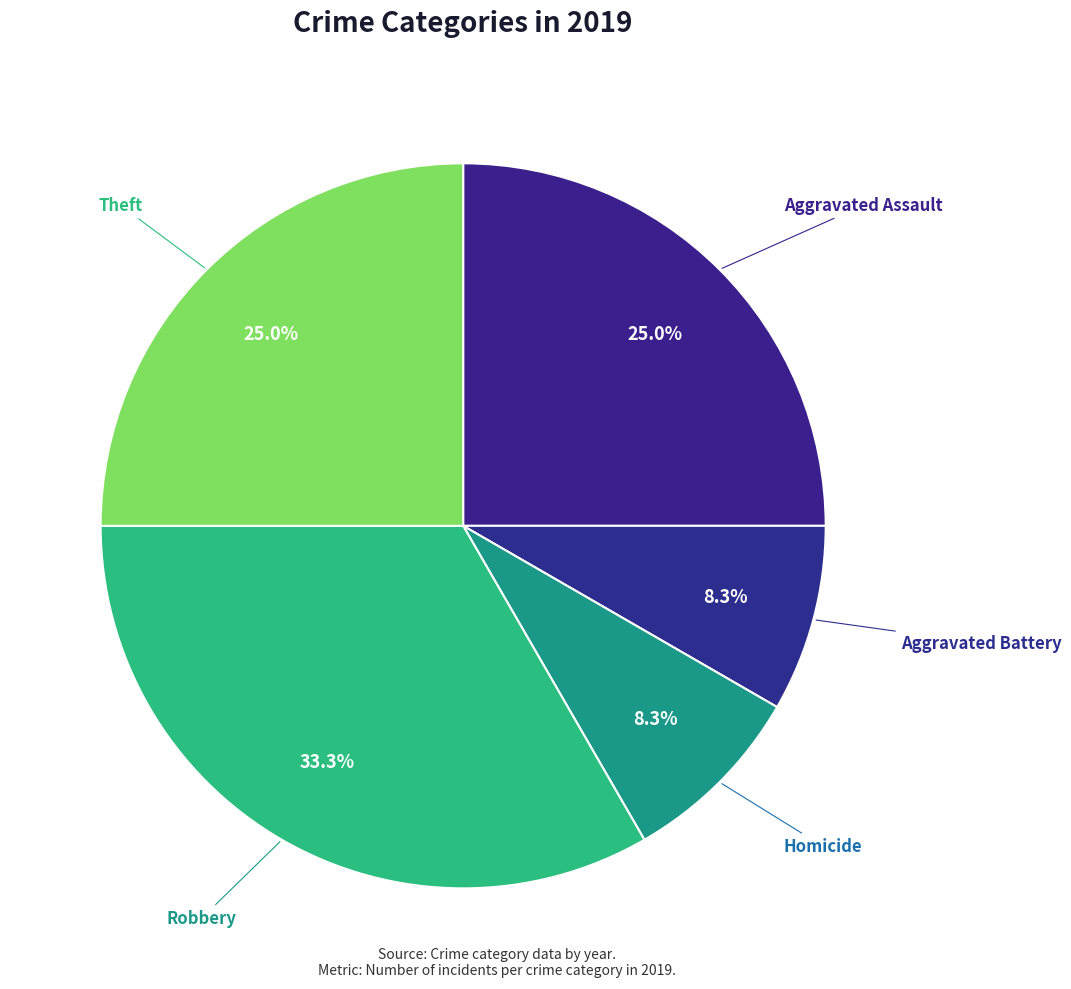

What portion of the pie excludes Homicide?

91.7%